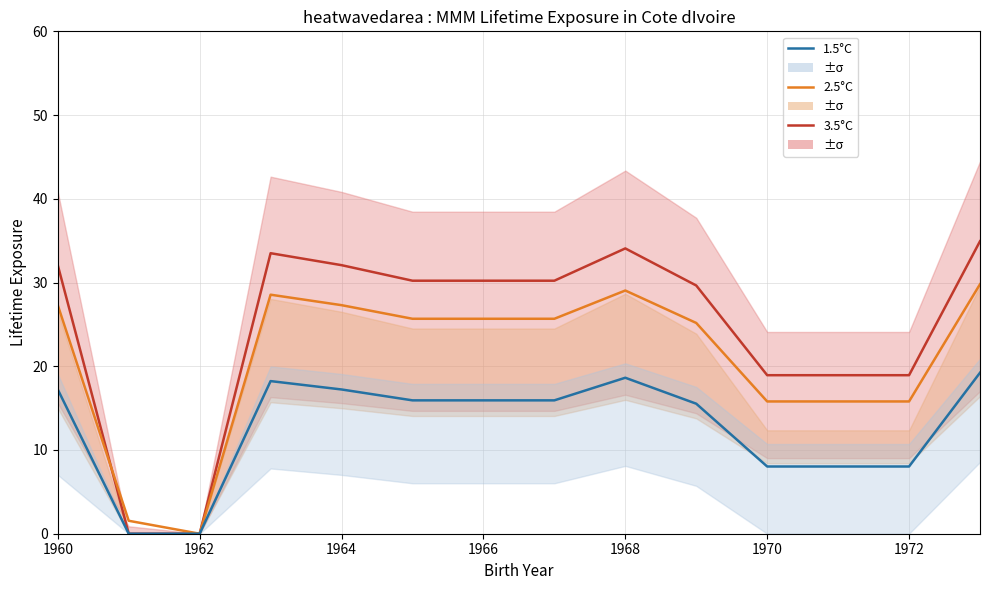

How many values in the 2.5°C series are below 25?

5